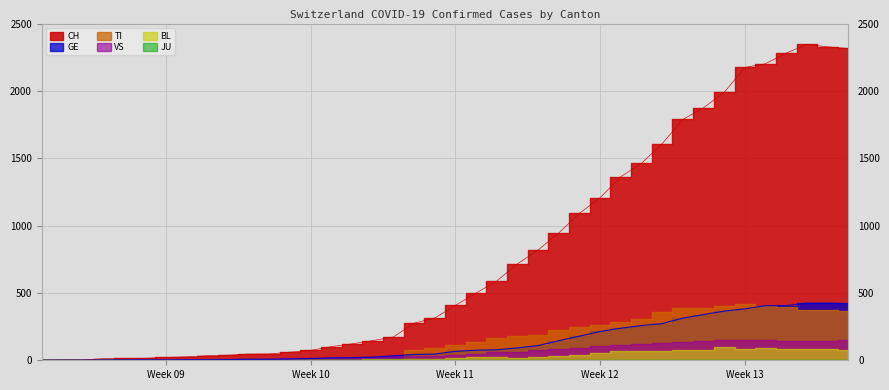

True or false: GE and JU intersect in this chart.

False